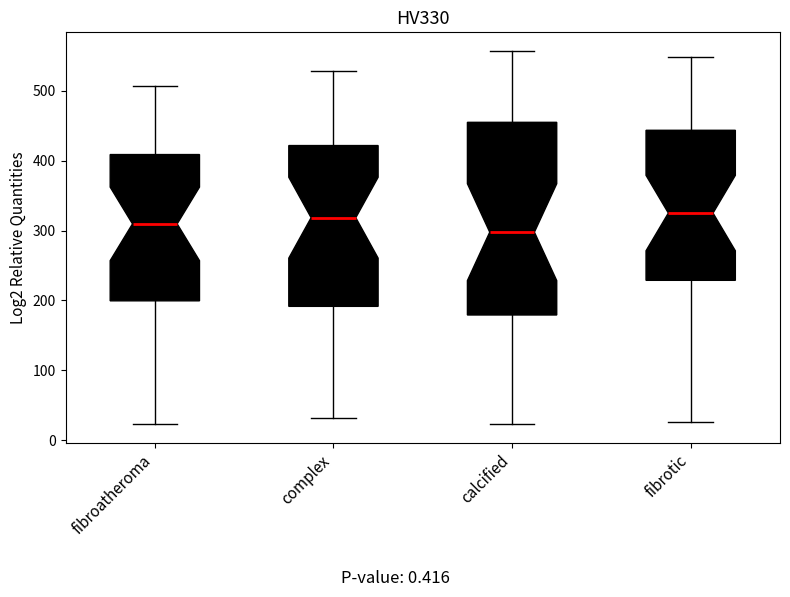

Which box is the tallest, from its lower edge to its upper edge?

calcified